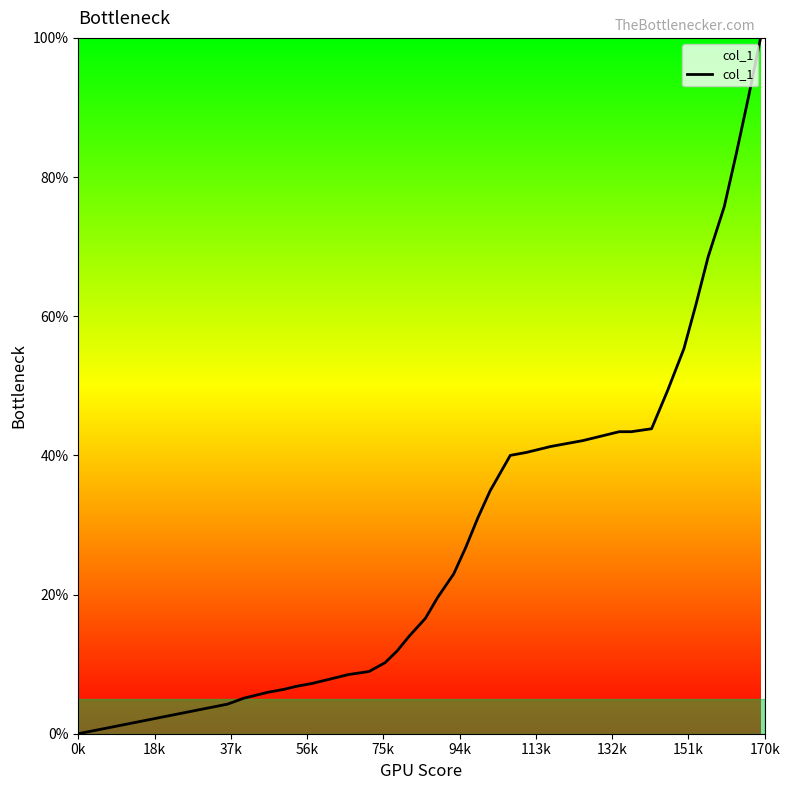

What is the maximum value shown in the chart?

100.0